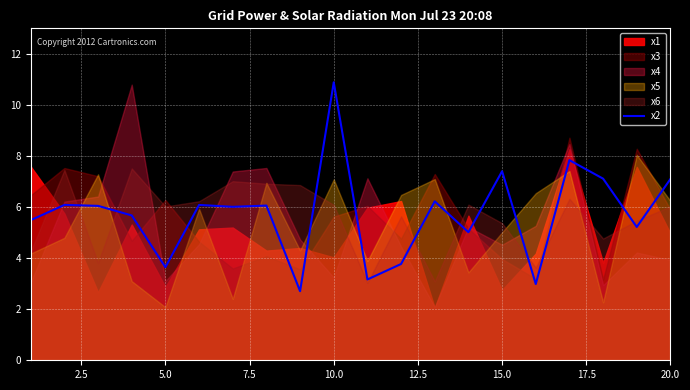

How many points are lower than both their immediate neighbors (excluding endpoints)?

7